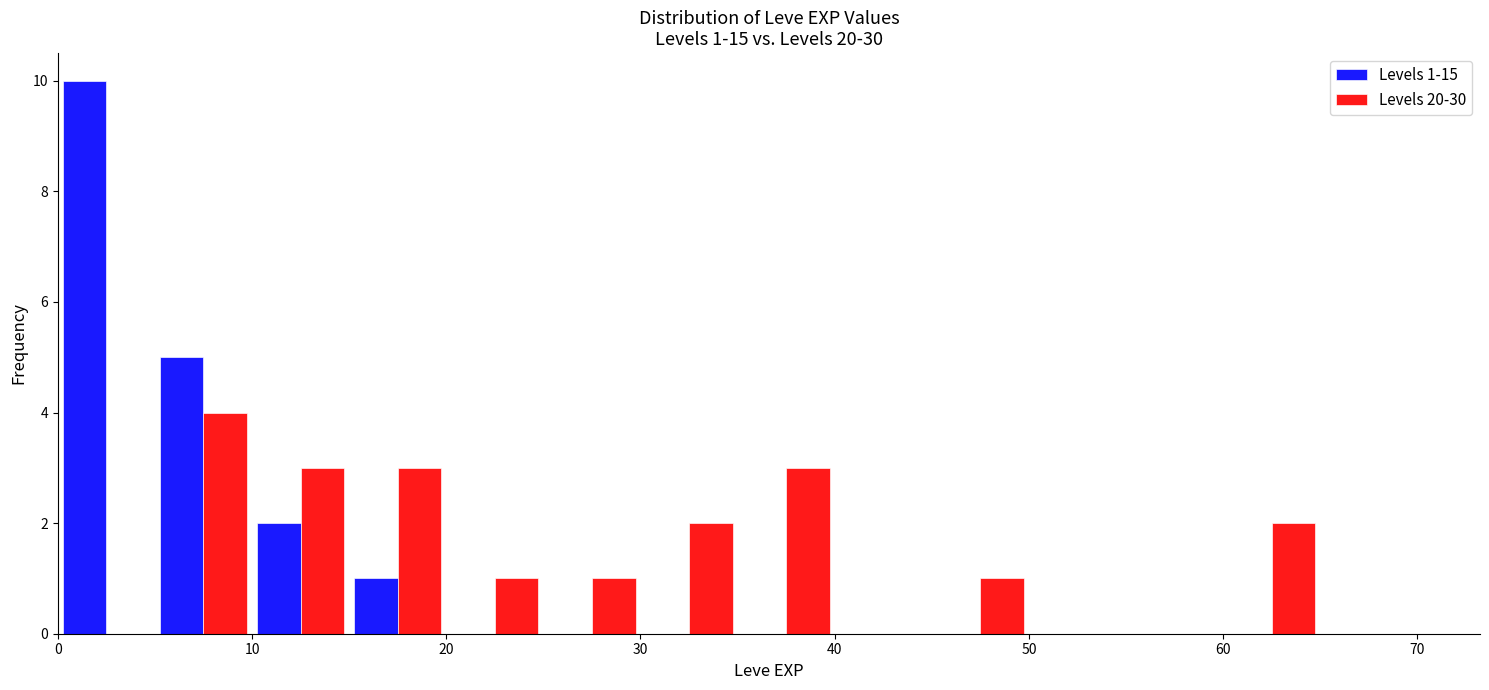

In the Levels 1-15 series, which range on the x-axis has the tallest bar?

0 to 5